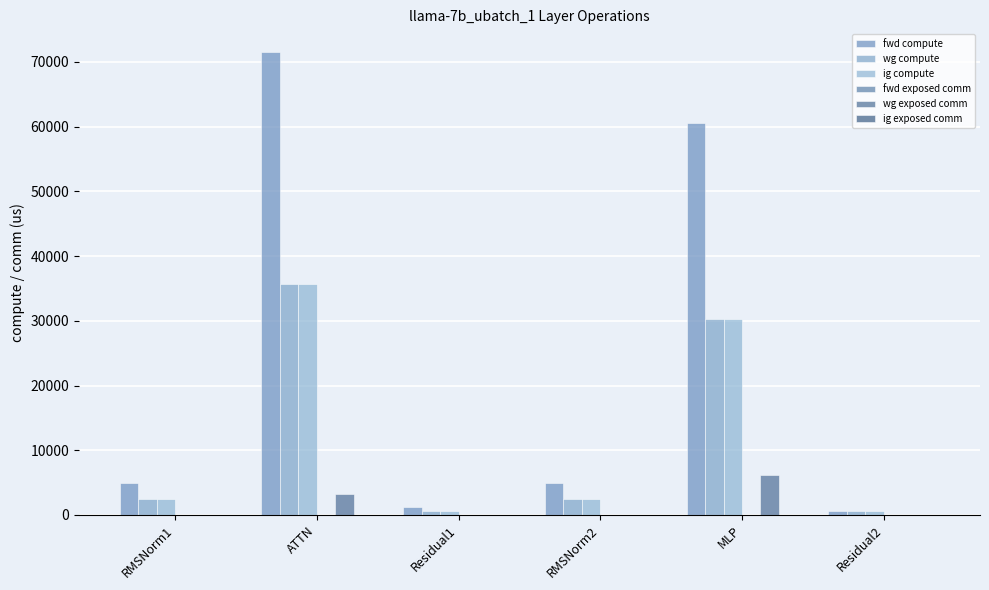

At which category is the sum across all series the highest?

ATTN